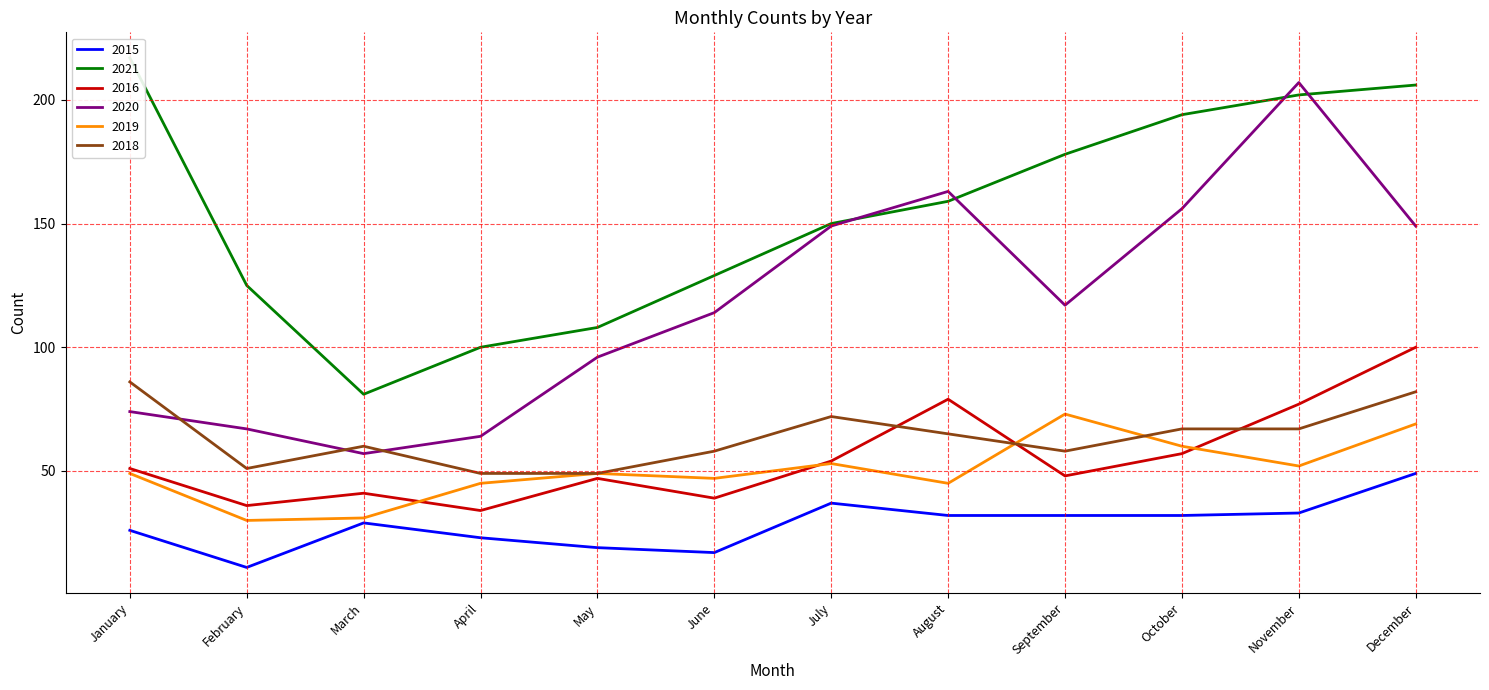

True or false: 2015 and 2020 cross at least once.

False